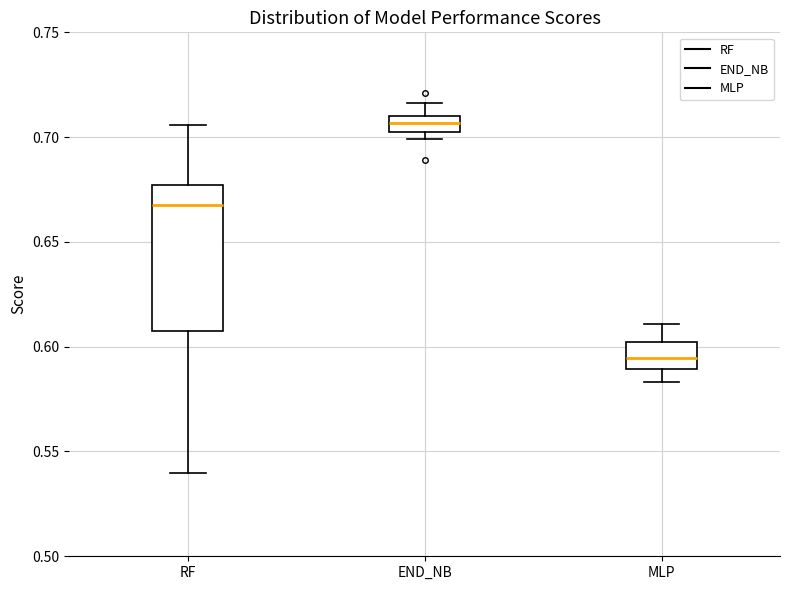

Which box has the highest median line?

END_NB